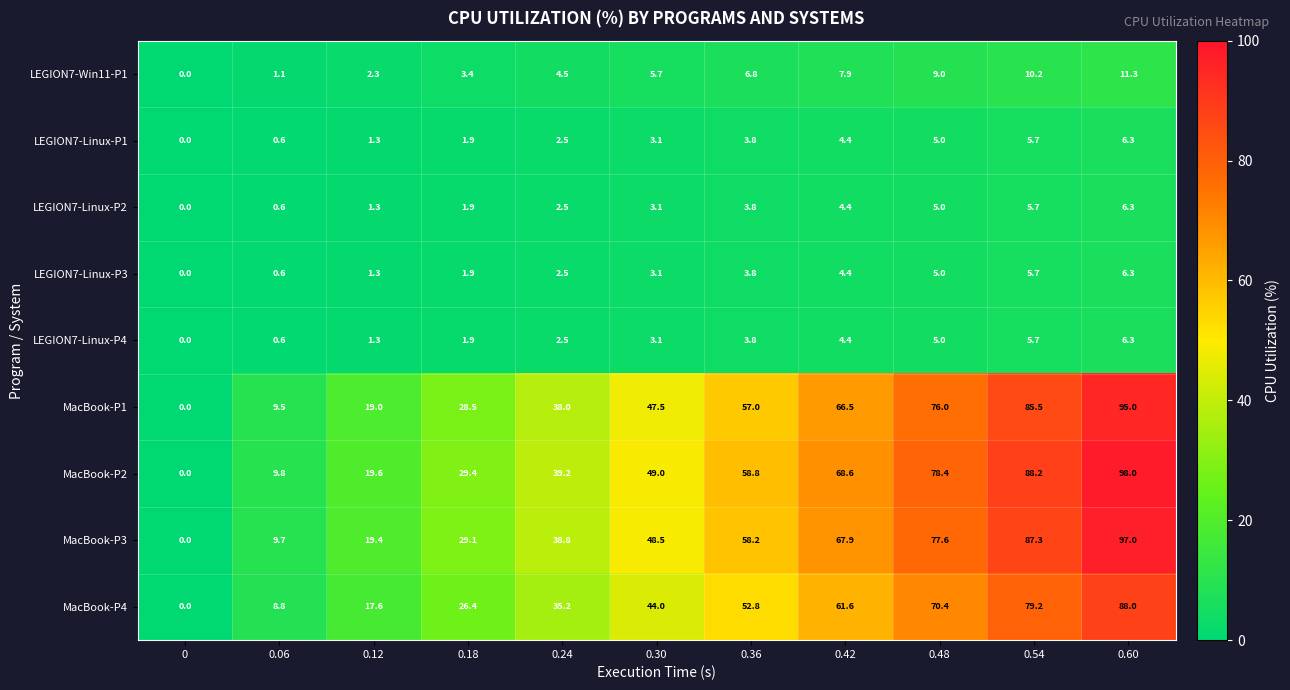

Which series has the largest total across all categories?

MacBook-P2